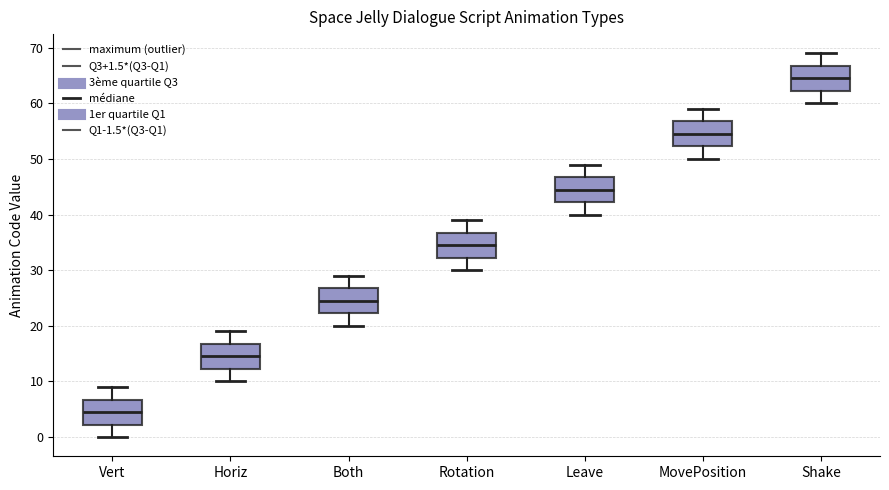

Reading left to right, transcribe this box plot: for each box, give where its median line is, the range the box spans, and where its two whiskers end, as read against the y-axis. The values are not printed on the chart, so give them approximately, as read against the axis.

Vert: median 5, box 2 to 7, whiskers 0 to 9
Horiz: median 15, box 12 to 17, whiskers 10 to 19
Both: median 25, box 22 to 27, whiskers 20 to 29
Rotation: median 35, box 32 to 37, whiskers 30 to 39
Leave: median 45, box 42 to 47, whiskers 40 to 49
MovePosition: median 55, box 52 to 57, whiskers 50 to 59
Shake: median 65, box 62 to 67, whiskers 60 to 69